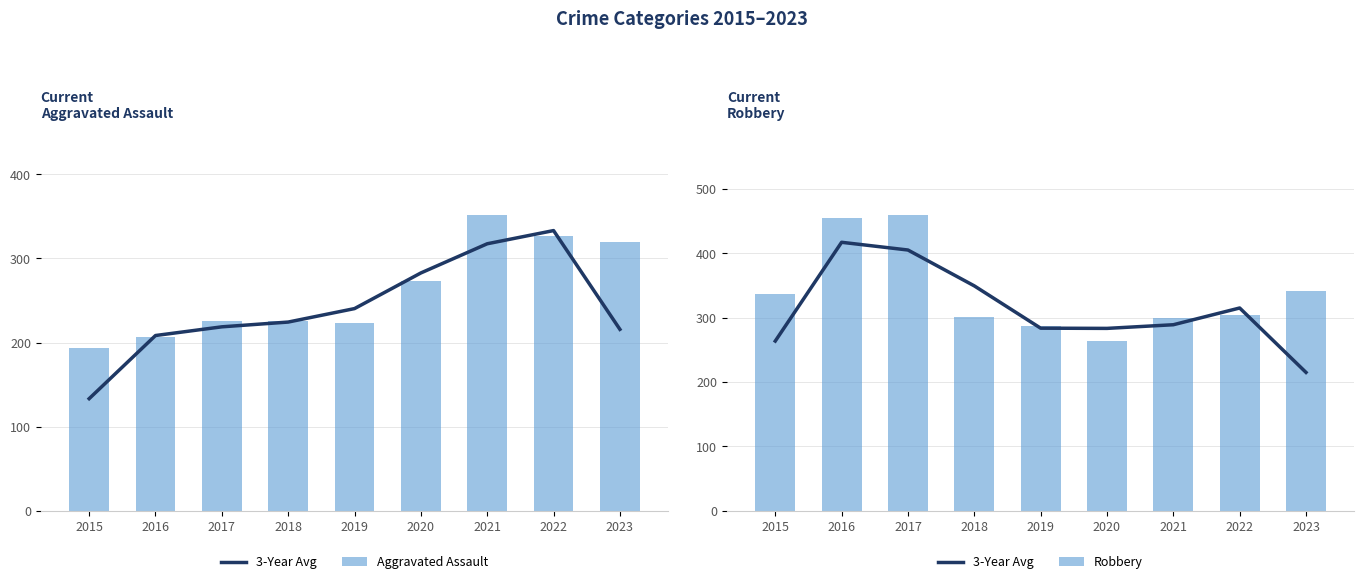

Which category has the highest value across all series?

2017